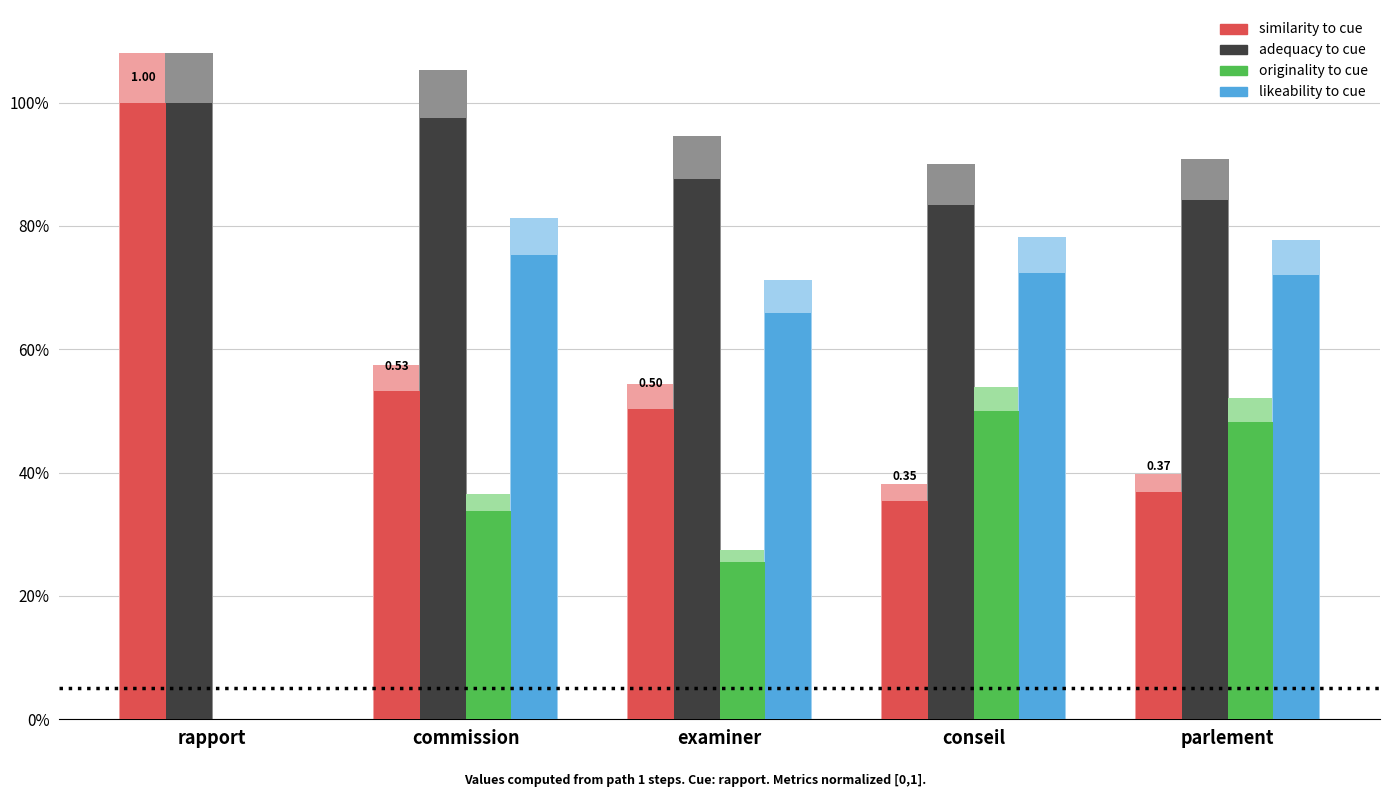

What is the difference between the maximum and second lowest values in the originality_to_cue series?

0.2